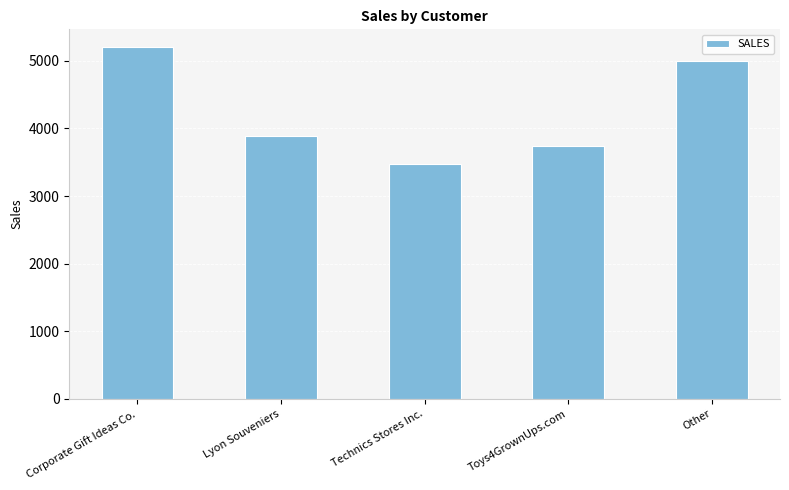

What is the sum of the values at Technics Stores Inc. and Corporate Gift Ideas Co.?

8685.0